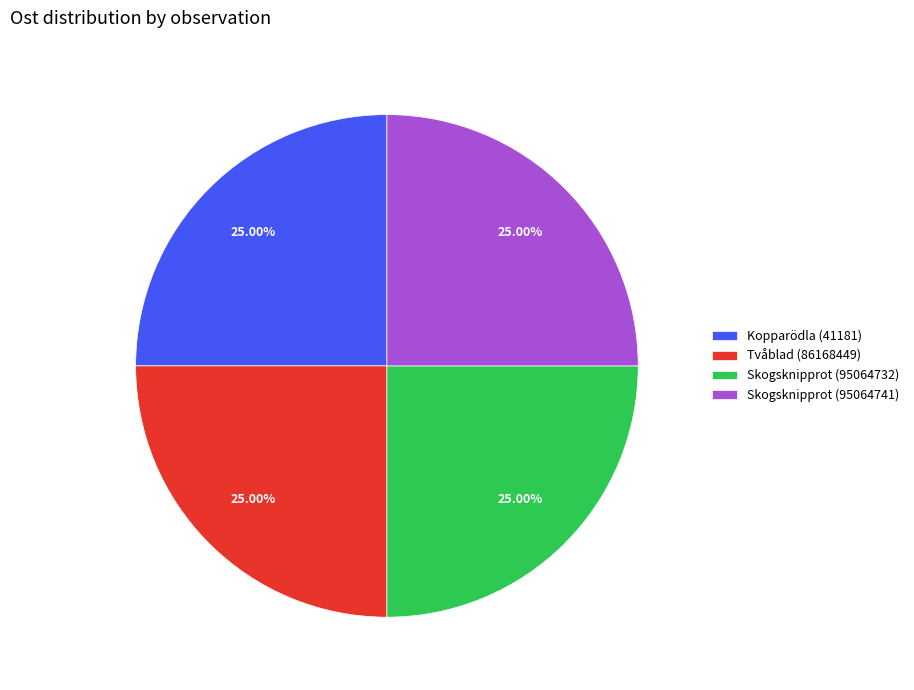

To the nearest percent, what percentage of the pie is Skogsknipprot (95064741)?

25%